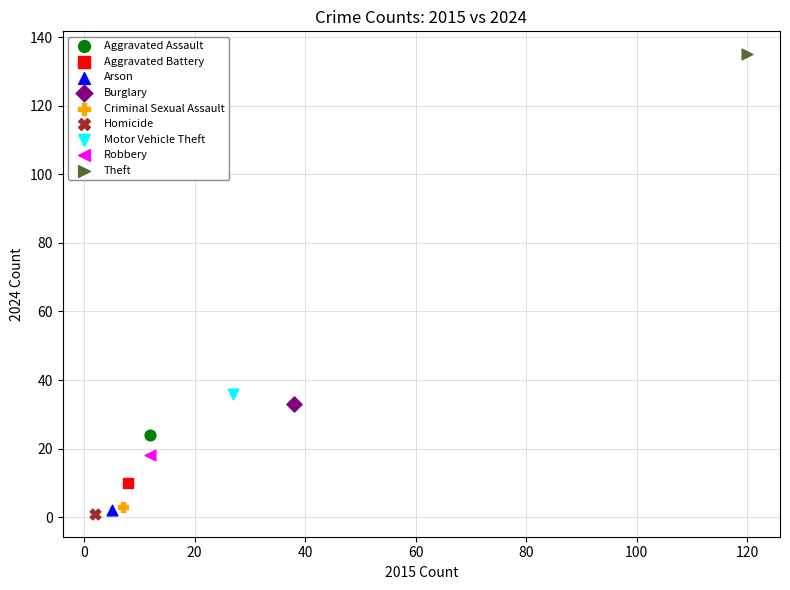

What are all the series names shown in the legend?

Aggravated Assault, Aggravated Battery, Arson, Burglary, Criminal Sexual Assault, Homicide, Motor Vehicle Theft, Robbery, Theft